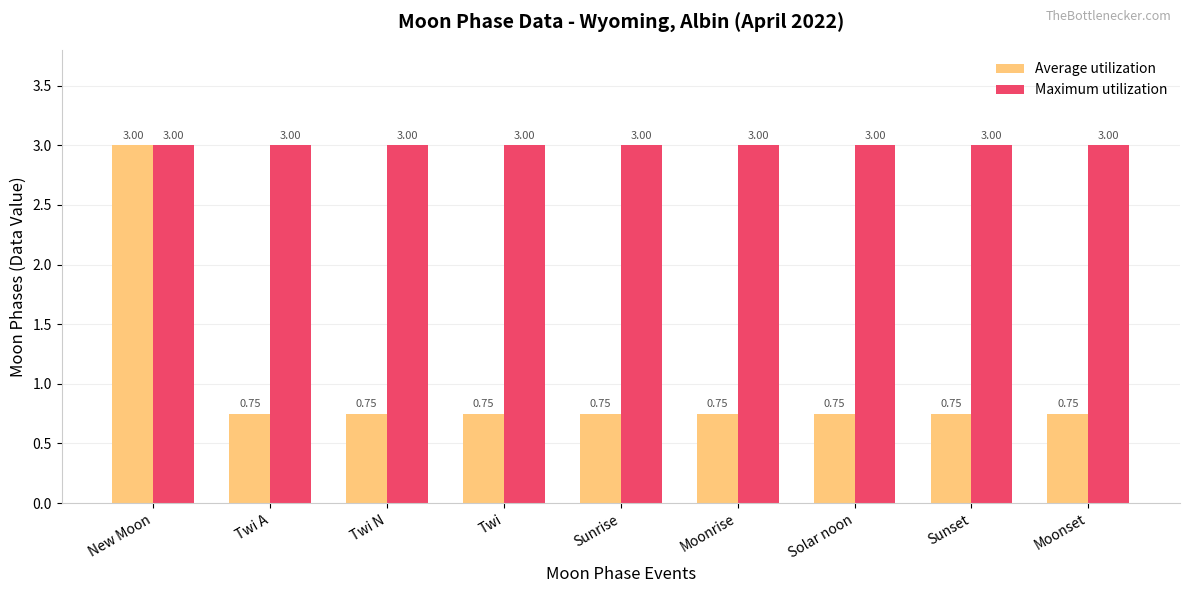

What is the minimum value for Maximum utilization?

3.0